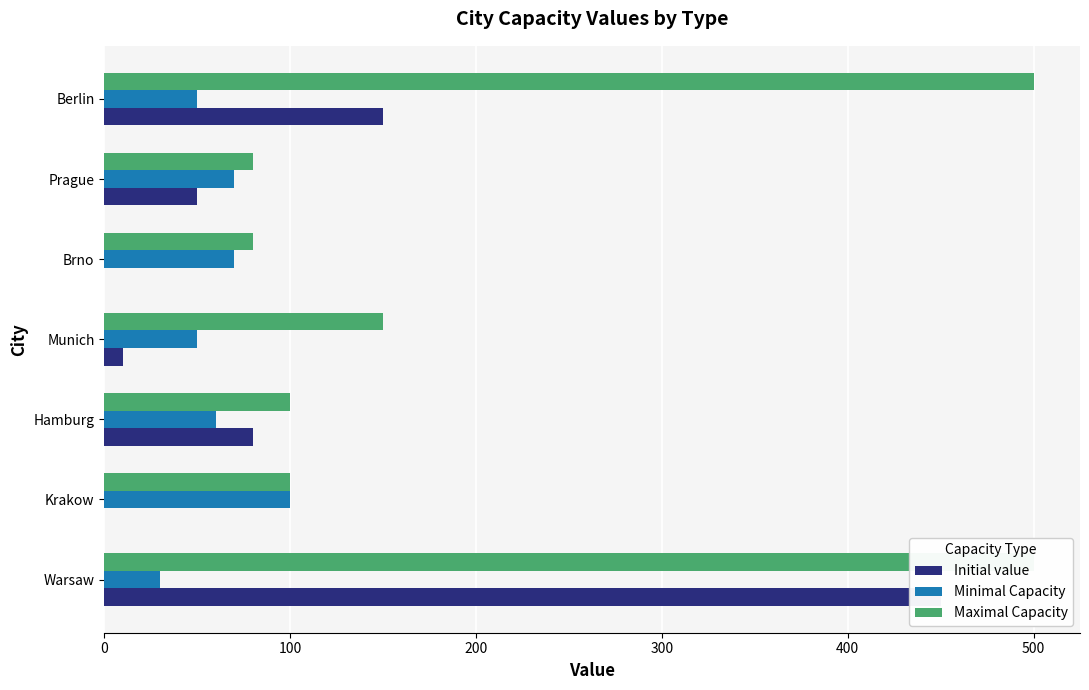

What is the spread (max minus min) of values at Hamburg?

40